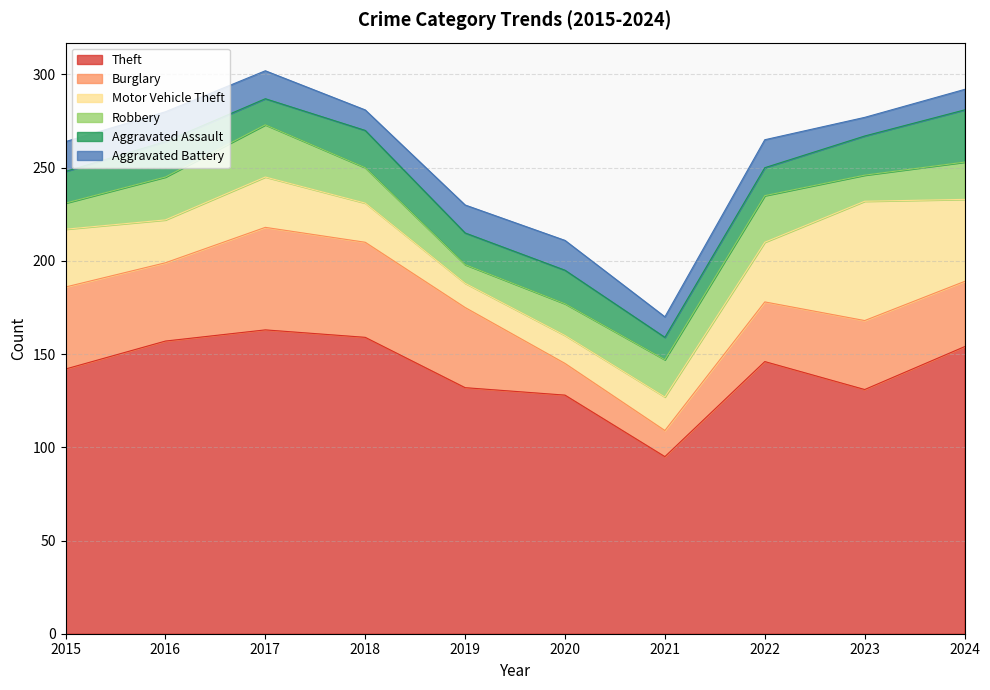

What is the maximum value shown in the chart?

163